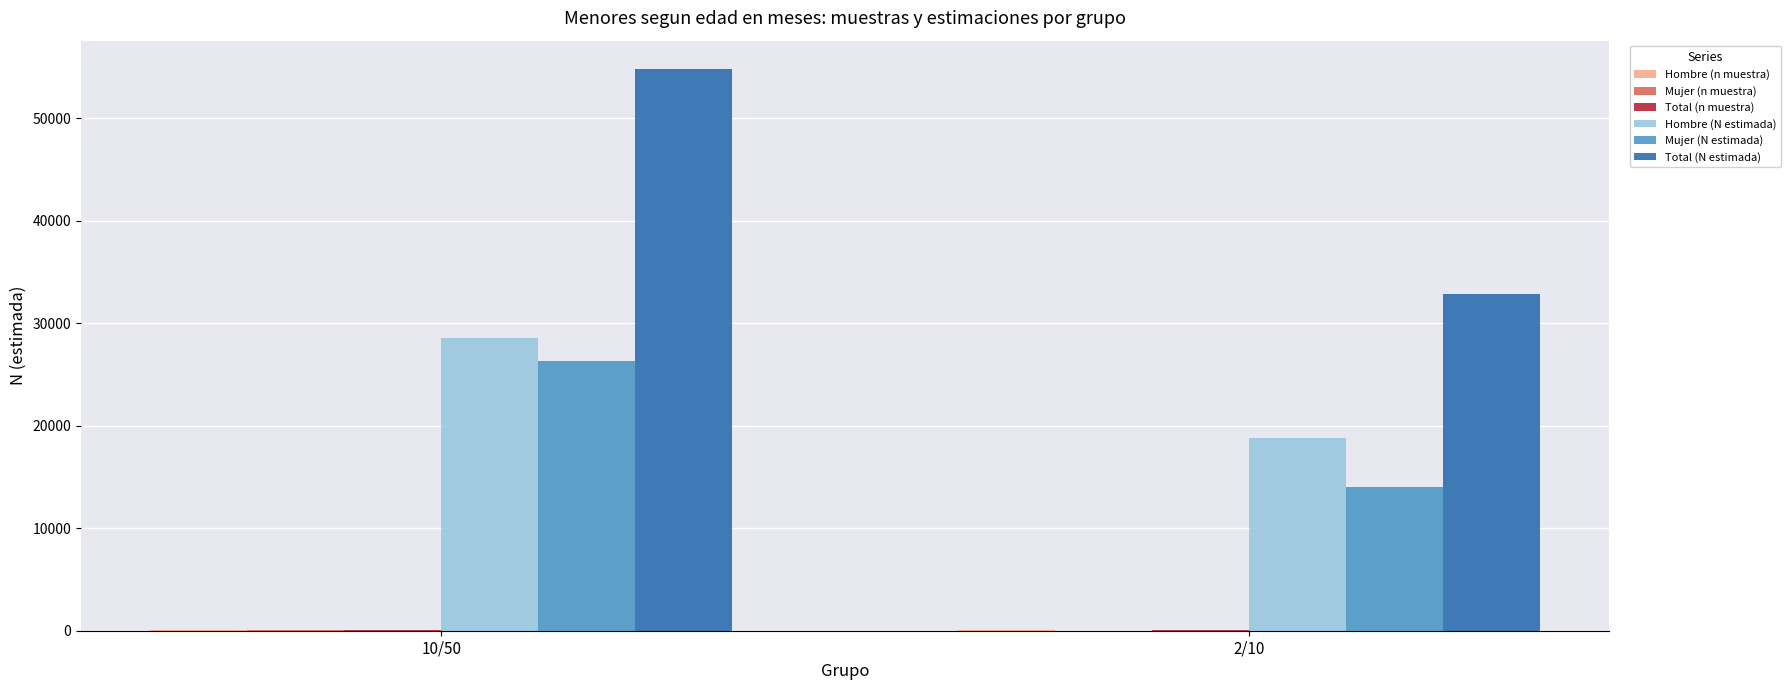

The value of Hombre (N estimada) at 10/50 is 28522. True or false?

True